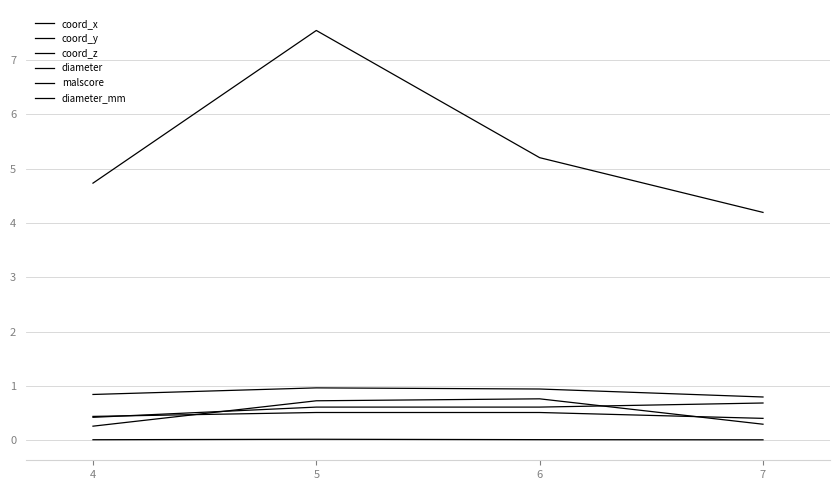

What is the greatest value displayed?

7.5